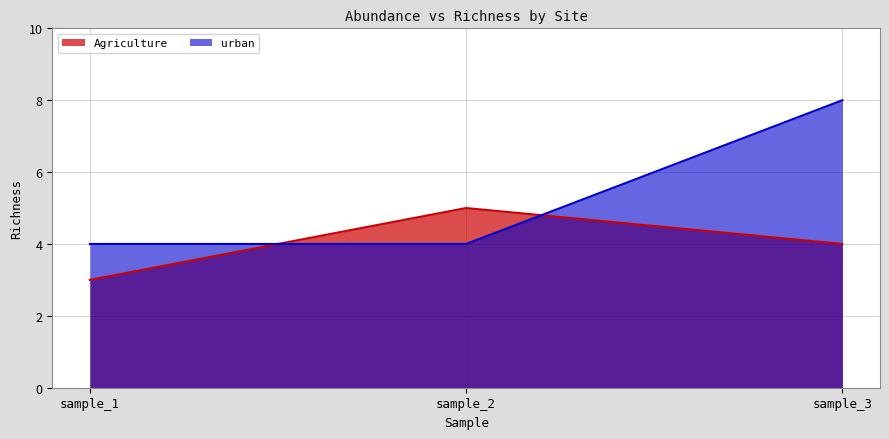

What is the greatest value displayed?

8